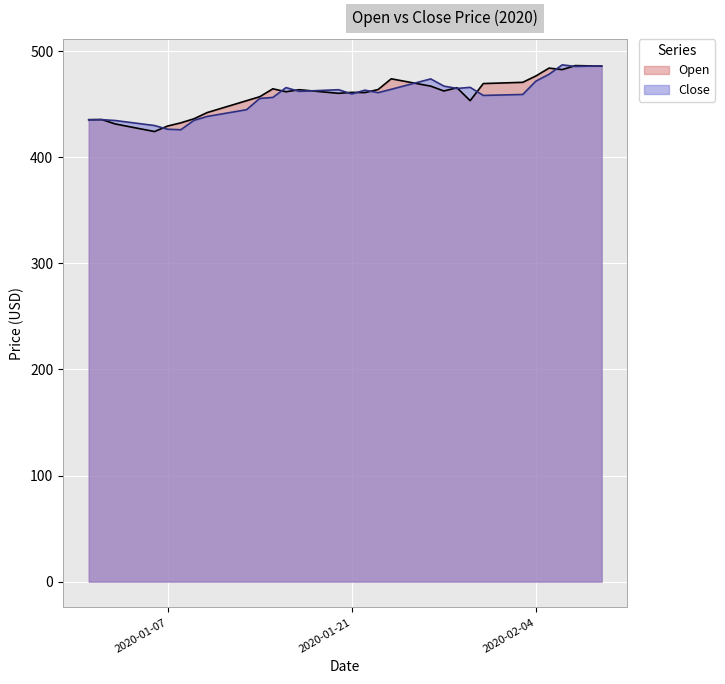

True or false: Open has a value of 471.7 at 2020-01-25.

True